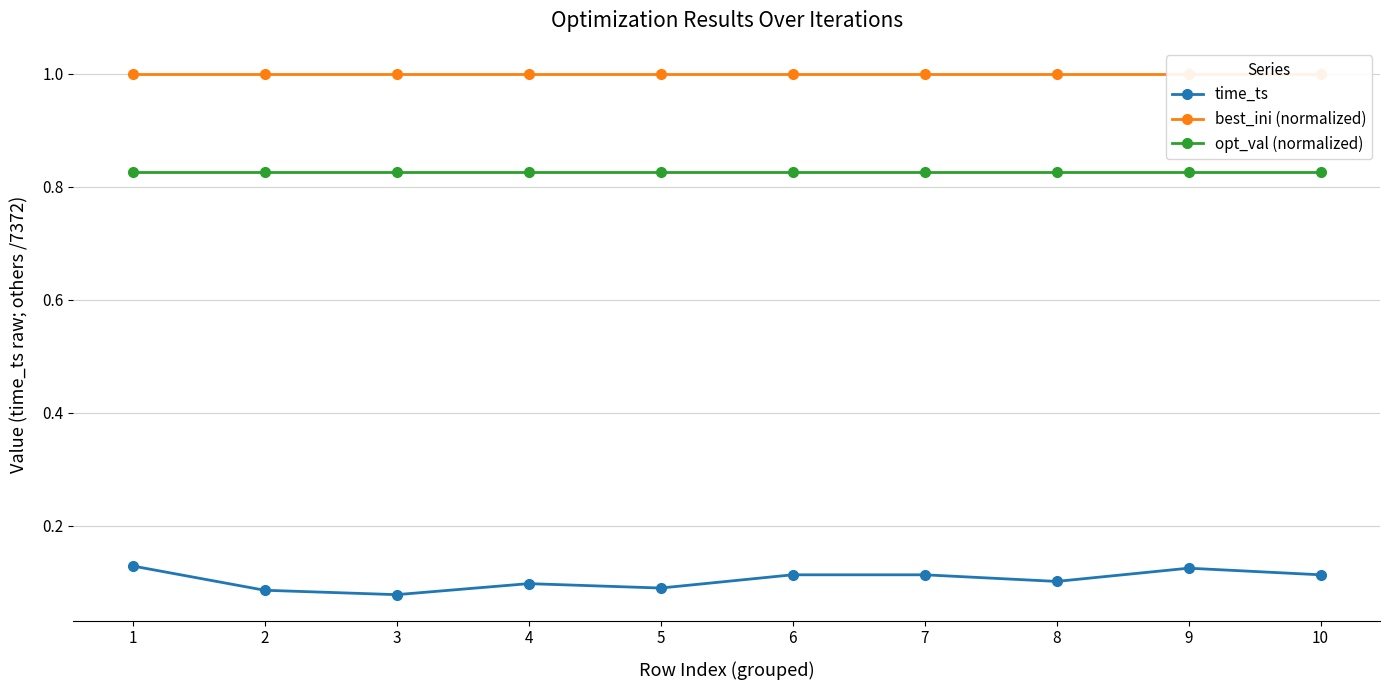

True or false: best_ini (normalized) has more than 1 interior local peaks.

False